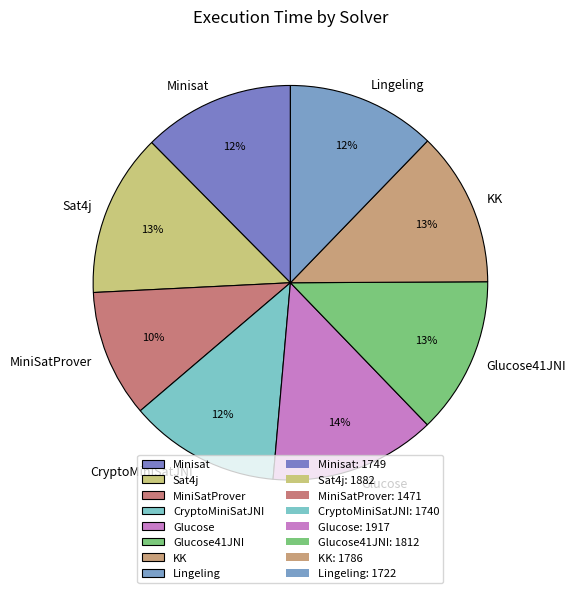

Does Glucose account for over 50% of the chart?

No